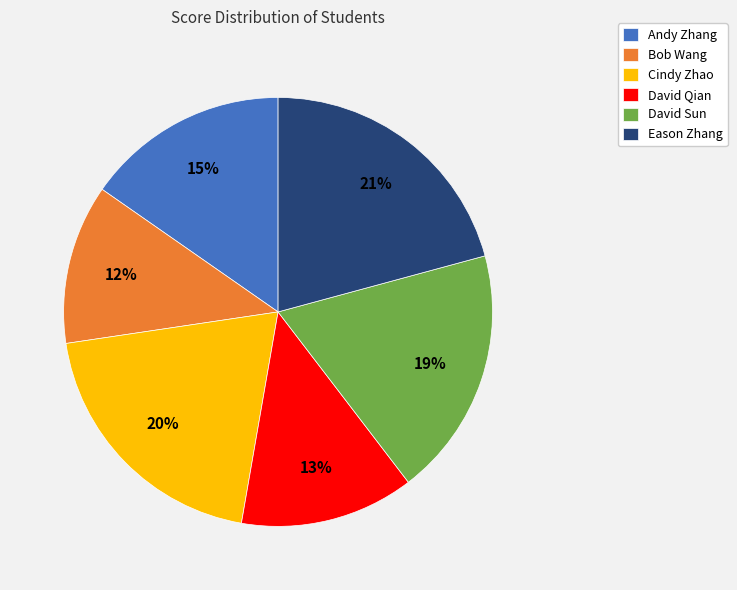

Which category has the biggest portion of the pie?

Eason Zhang